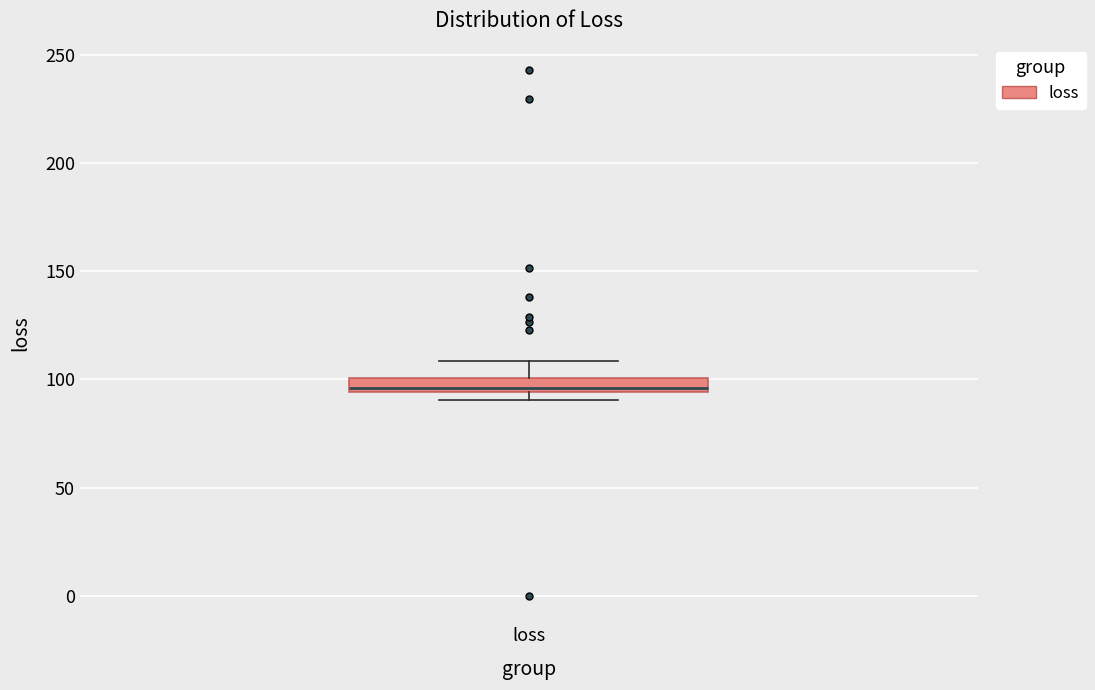

Where is the lower edge of the box for loss on the y-axis? The values are not printed on the chart, so give them approximately, as read against the axis.

95